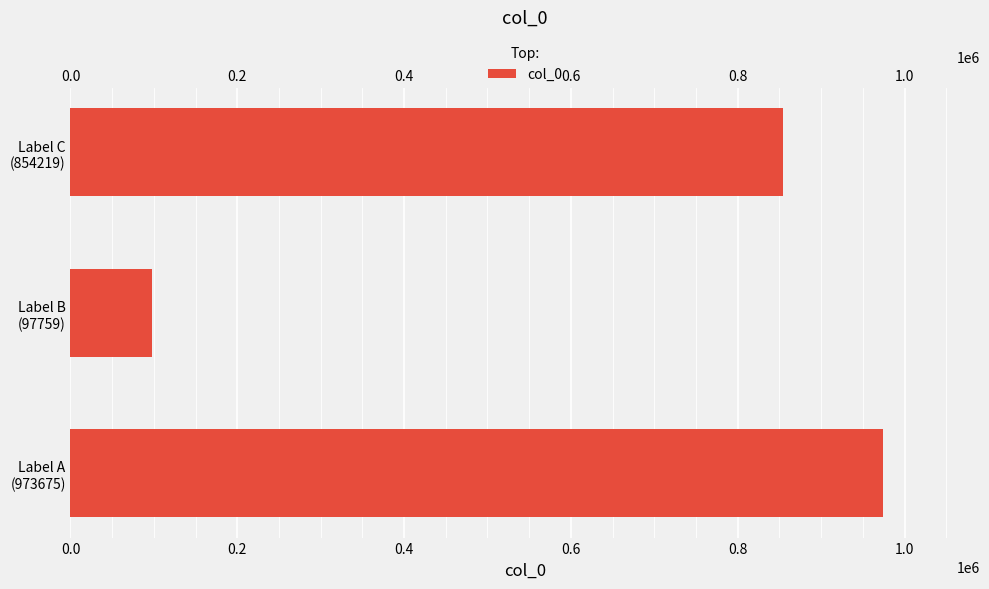

True or false: the data shows 23437 at Label B (97759).

False